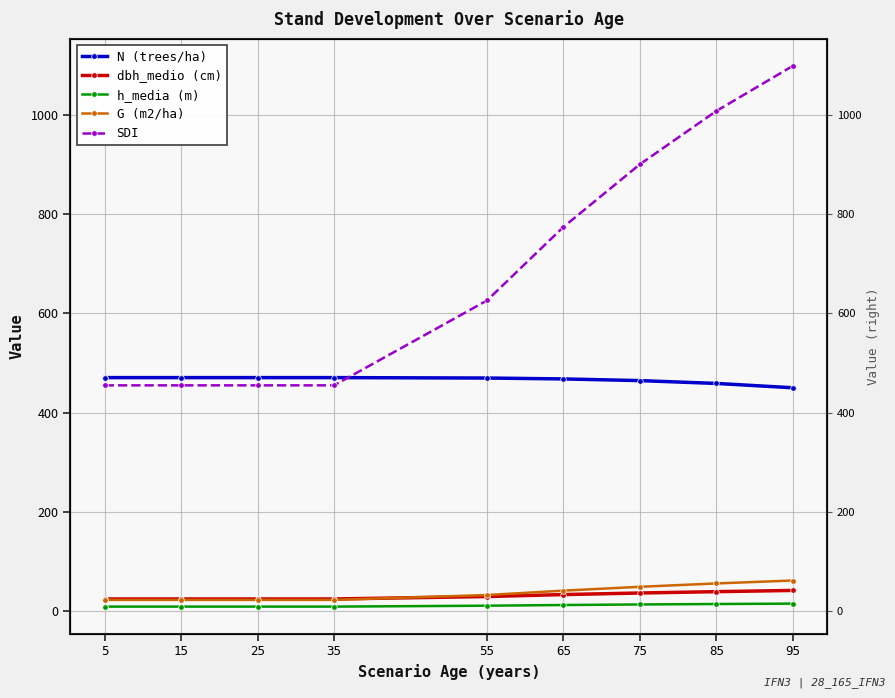

How many values in the N (trees/ha) series are below 470?

5